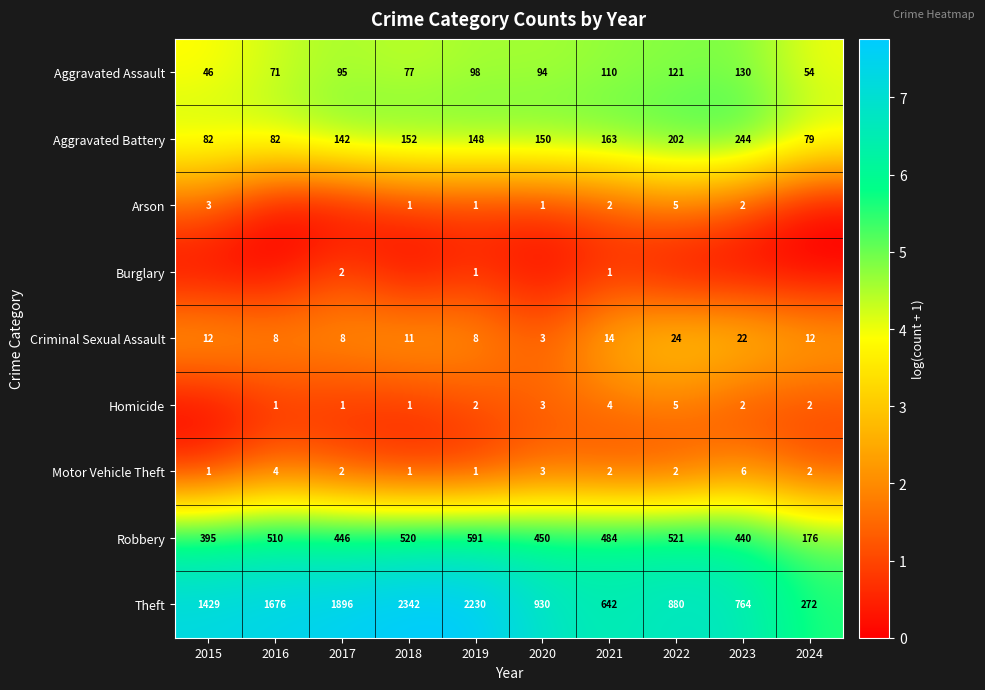

How many series are shown in this chart?

9